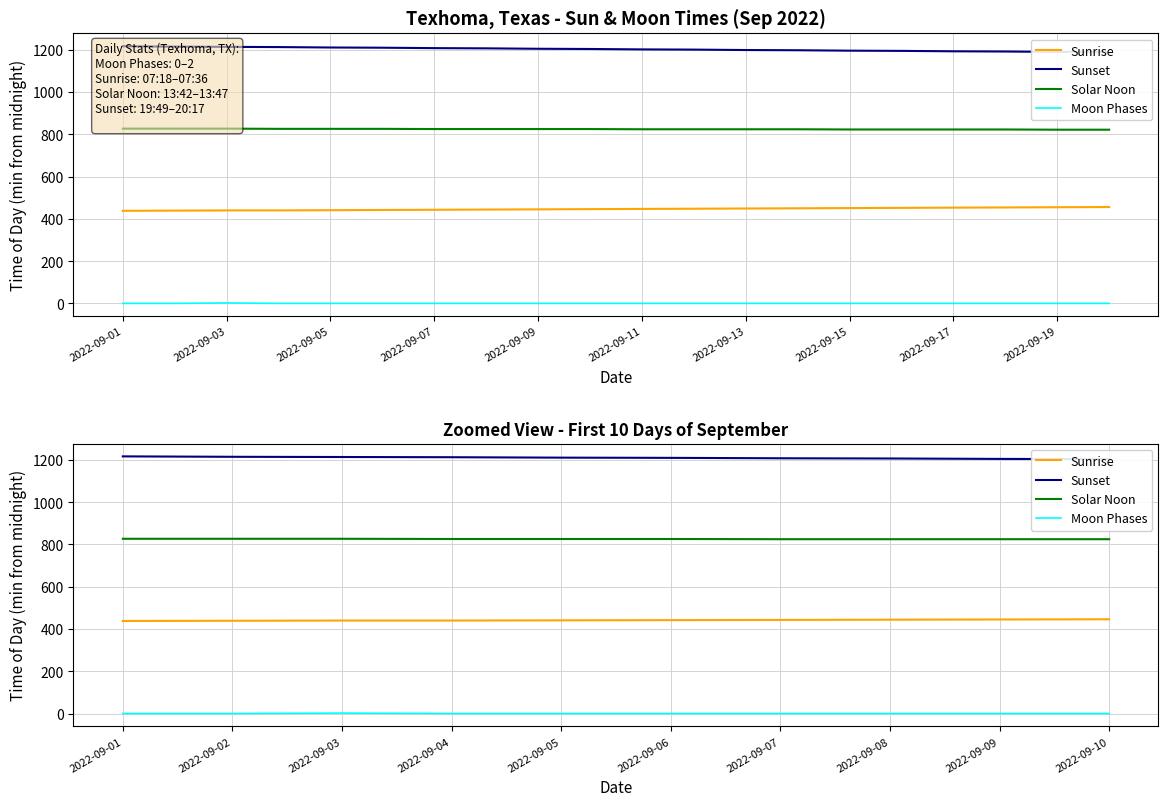

What are all the series names shown in the legend?

Sunrise, Sunset, Solar Noon, Moon Phases